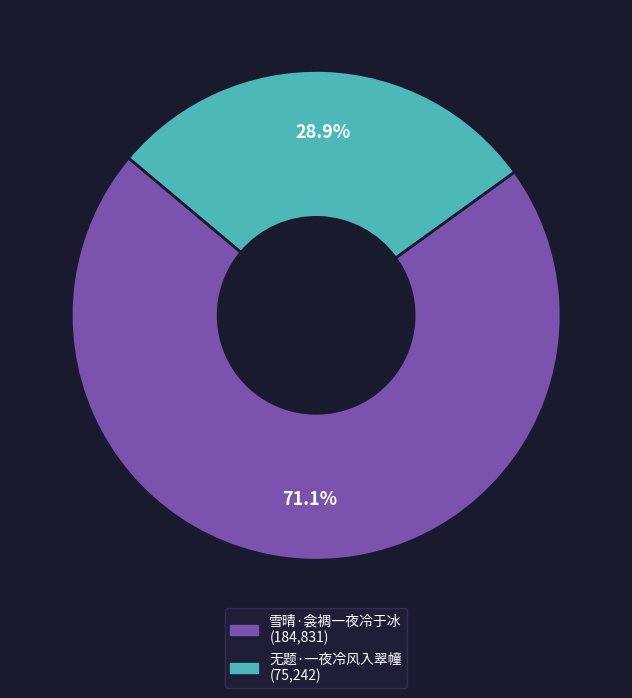

Rank the categories by value from highest to lowest.

雪晴·衾裯一夜冷于冰, 无题·一夜冷风入翠幢